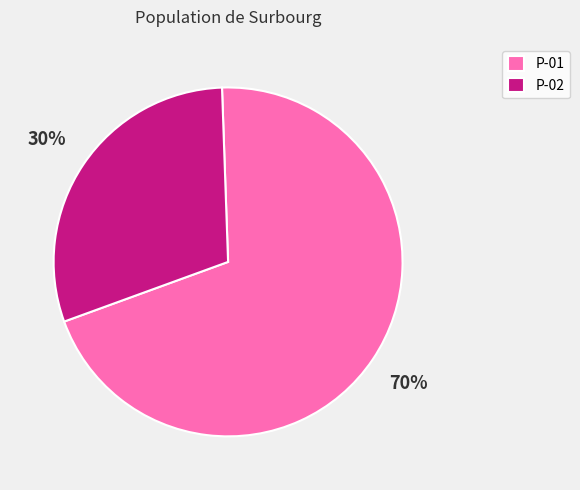

Which category has the biggest portion of the pie?

P-01